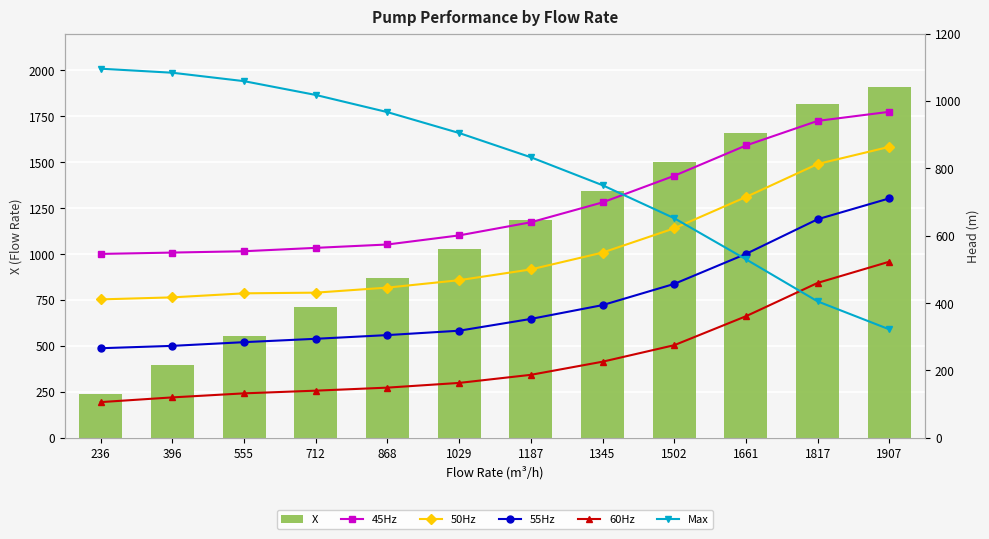

What is the sum of the 45Hz values at 868 and 1187?

1214